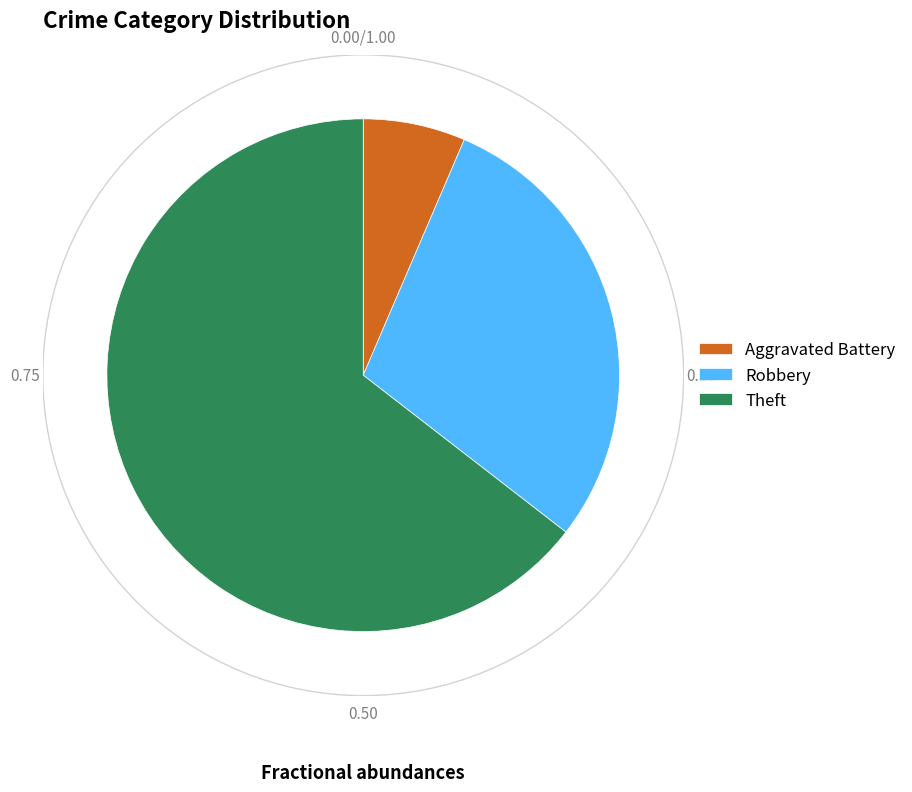

Which category has the smallest portion of the pie?

Aggravated Battery